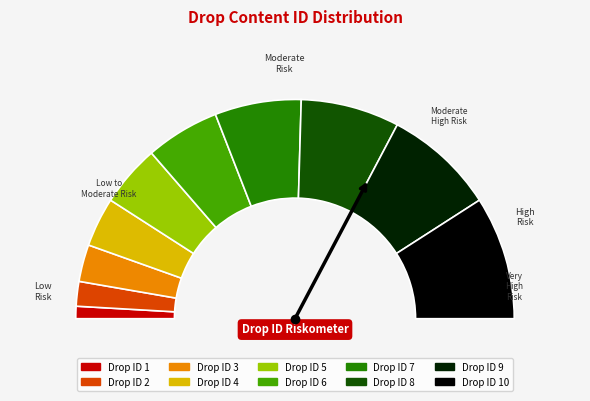

What is the change in value from 6 to 9?

+3